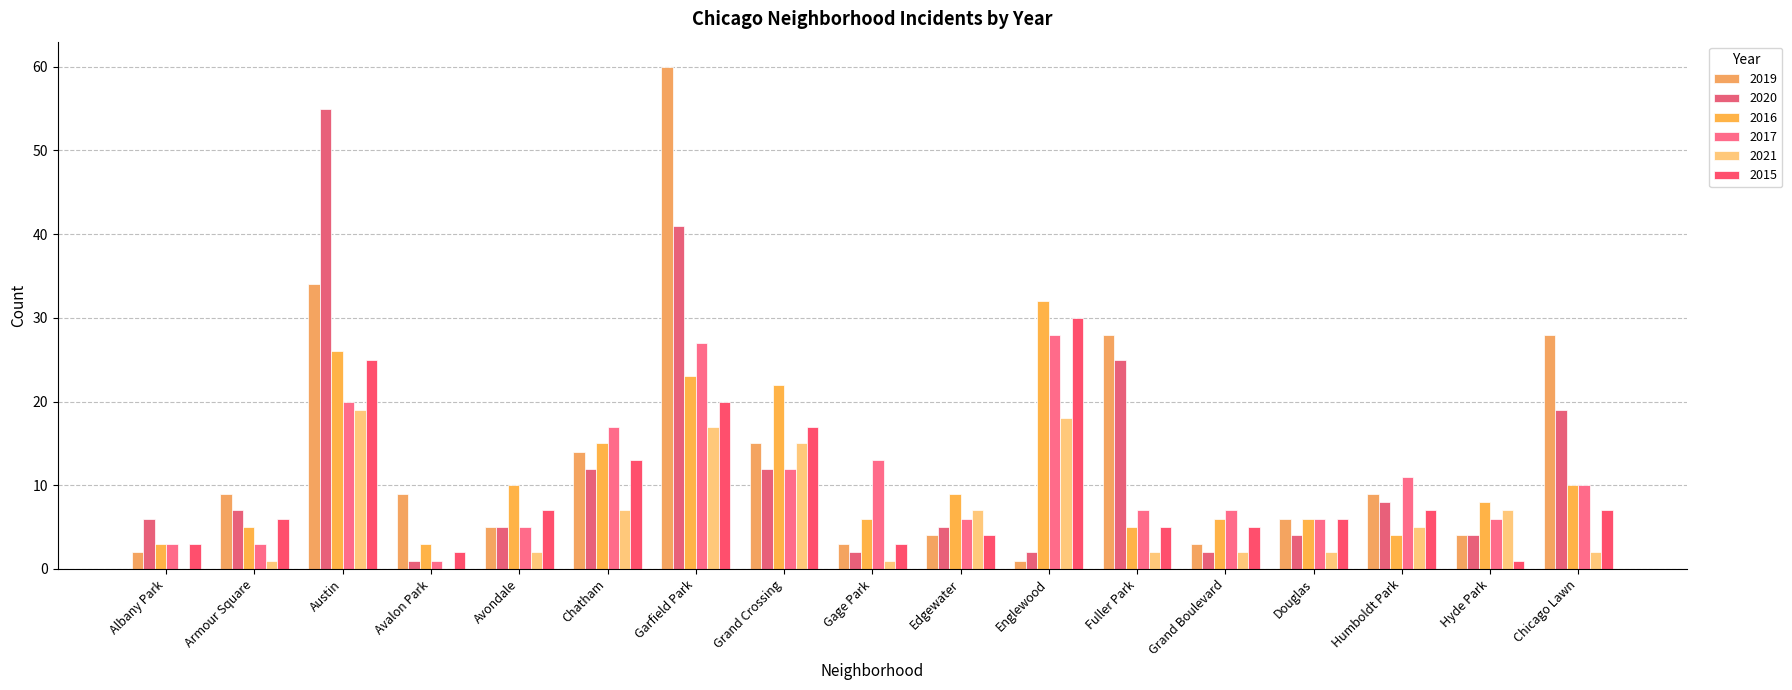

How many groups of bars are there?

17